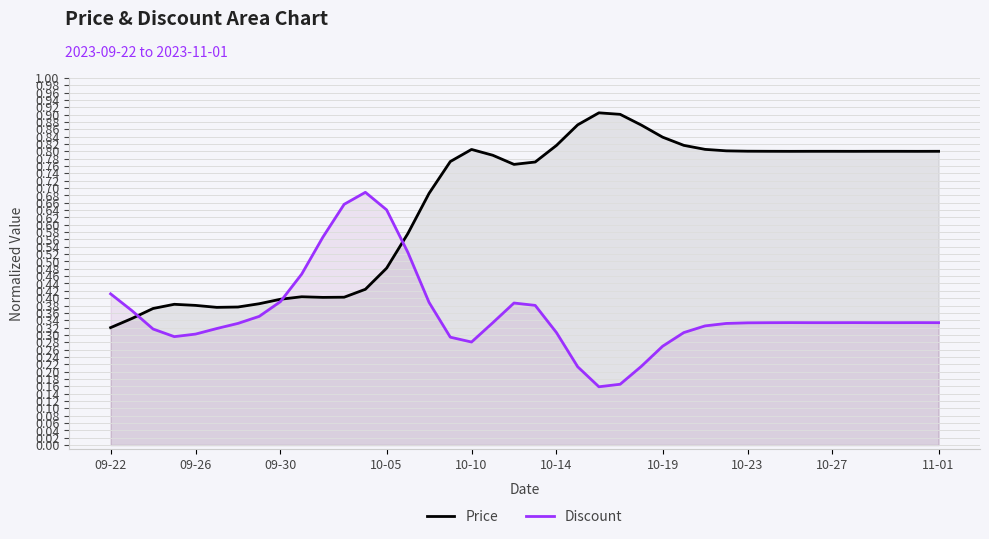

What position from the left is 31?

32